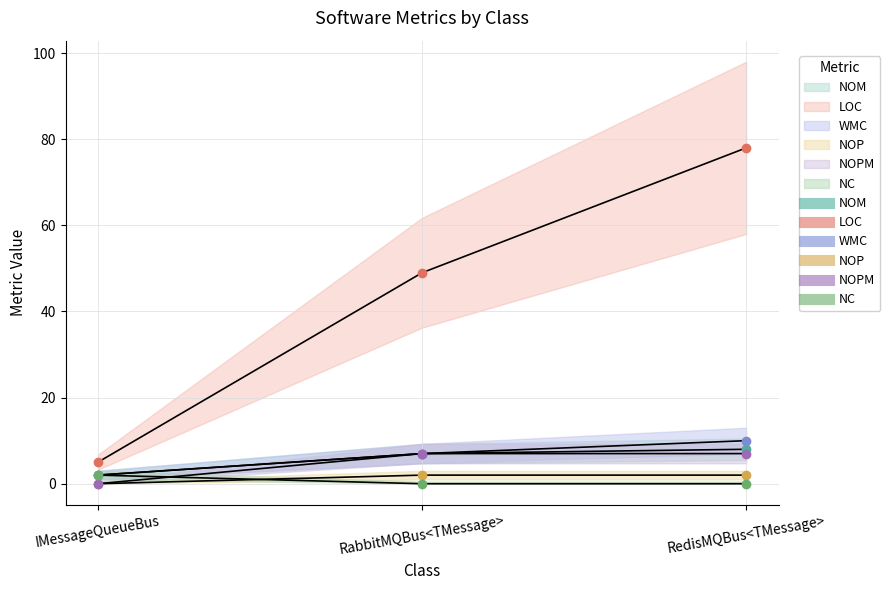

Is this an area chart (filled region under the line)?

No